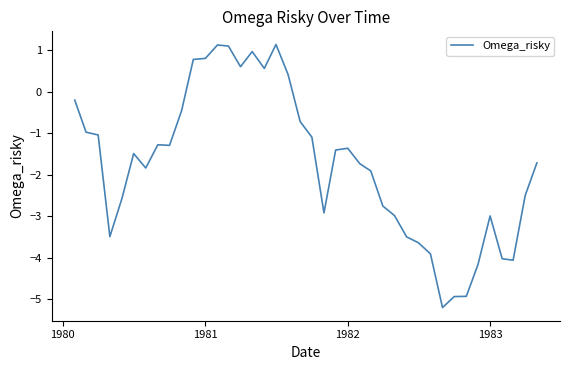

What is the smallest value displayed?

-5.2